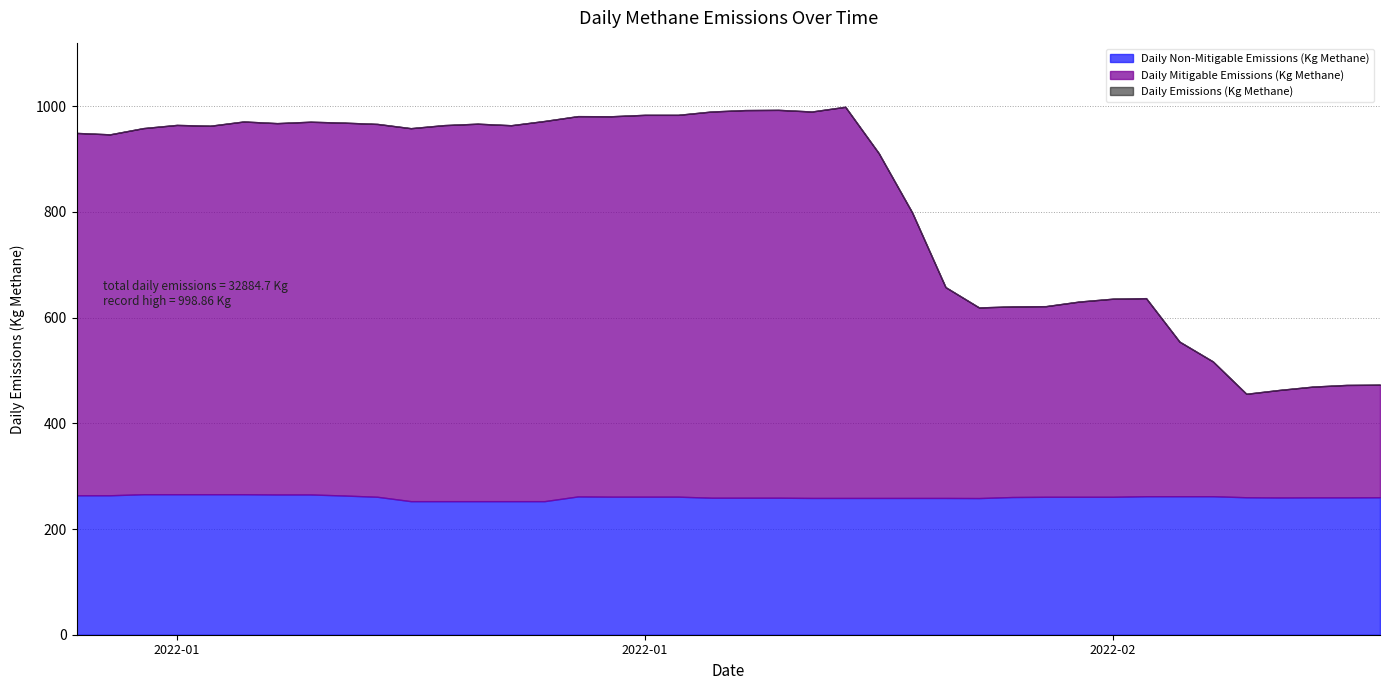

True or false: Daily Mitigable Emissions (Kg Methane) and Daily Emissions (Kg Methane) intersect in this chart.

False